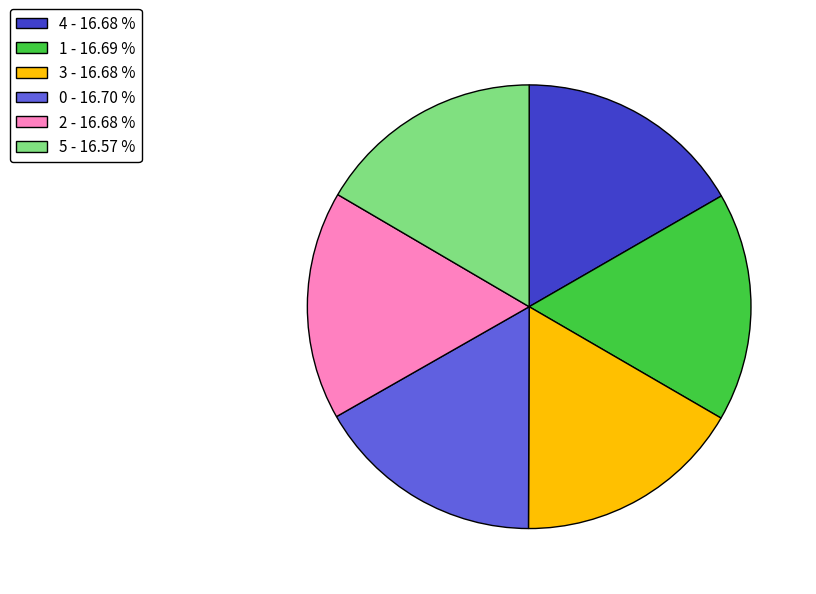

Does 3 - 16.68 % represent more than half of the total?

No